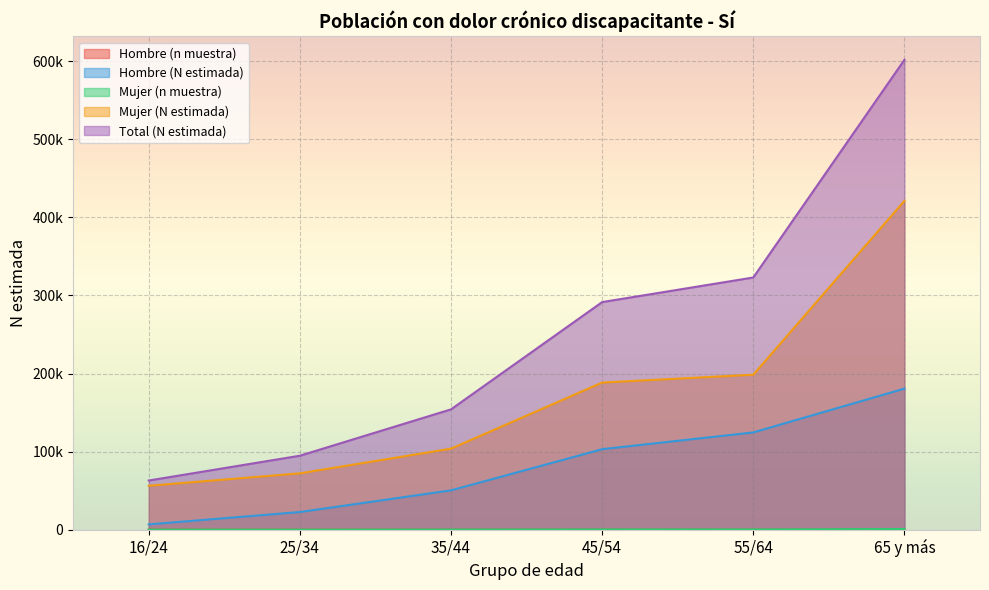

What is the sum of the Hombre (N estimada) values at 16/24 and 35/44?

57035